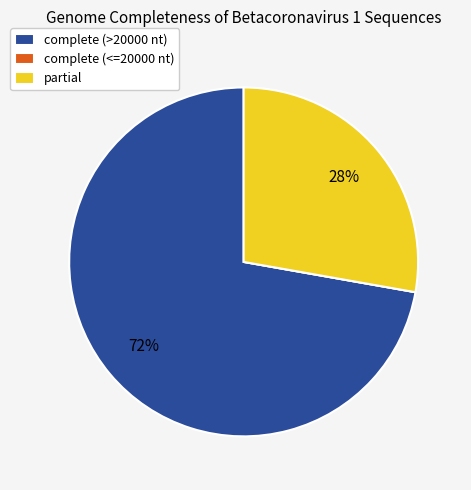

Does complete (>20000 nt) account for over 50% of the chart?

Yes